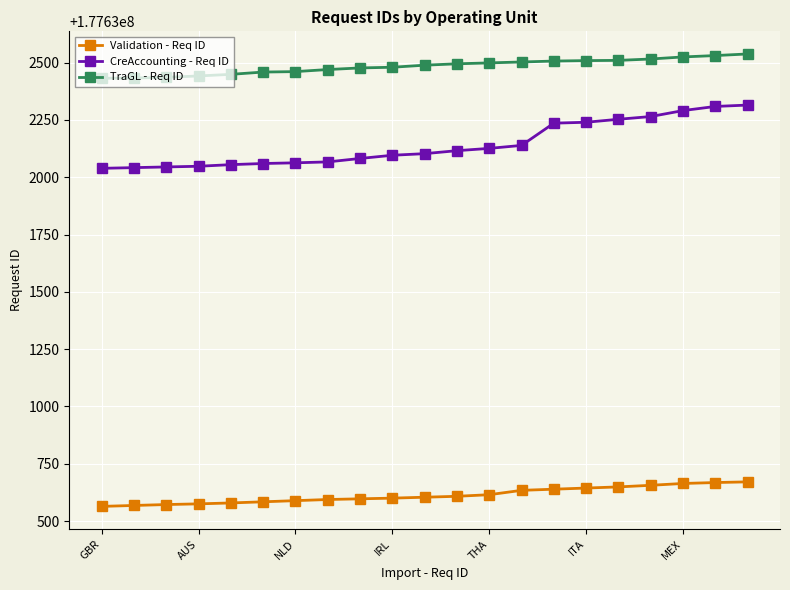

What are all the series names shown in the legend?

Validation - Req ID, CreAccounting - Req ID, TraGL - Req ID